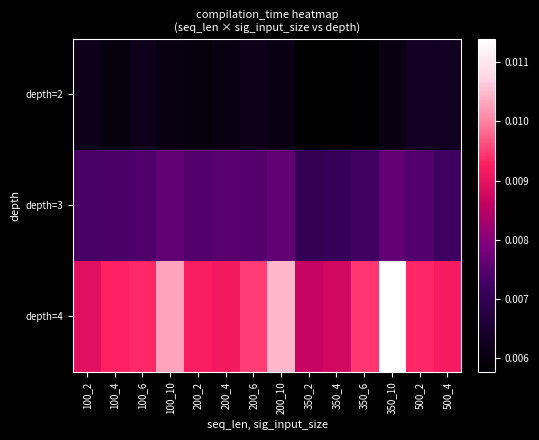

Between 350_6 and 200_10, which is larger?

200_10